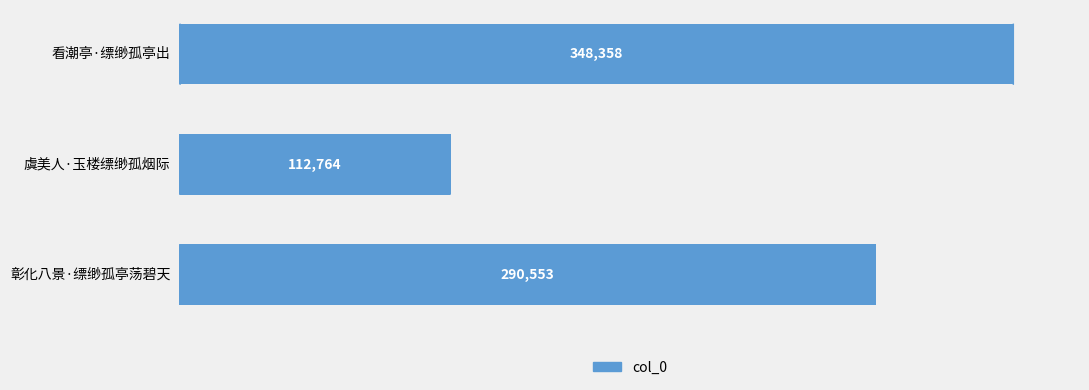

Rank the categories by value from lowest to highest.

虞美人·玉楼缥缈孤烟际, 彰化八景·缥缈孤亭荡碧天, 看潮亭·缥缈孤亭出